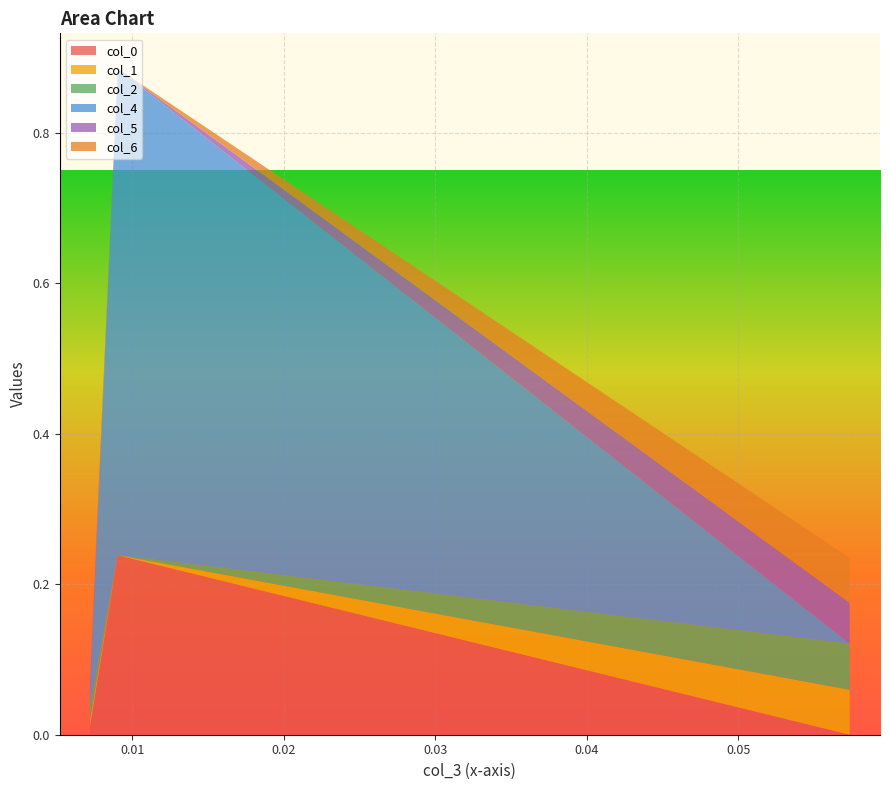

Reading left to right, extract all data points from this chart.

col_0: row_0=0.0	row_1=0.2	row_2=-0.0
col_1: row_0=0.0	row_1=-0.0	row_2=0.1
col_2: row_0=0.0	row_1=-0.0	row_2=0.1
col_4: row_0=0.0	row_1=0.6	row_2=-0.0
col_5: row_0=0.0	row_1=-0.0	row_2=0.1
col_6: row_0=0.0	row_1=-0.0	row_2=0.1